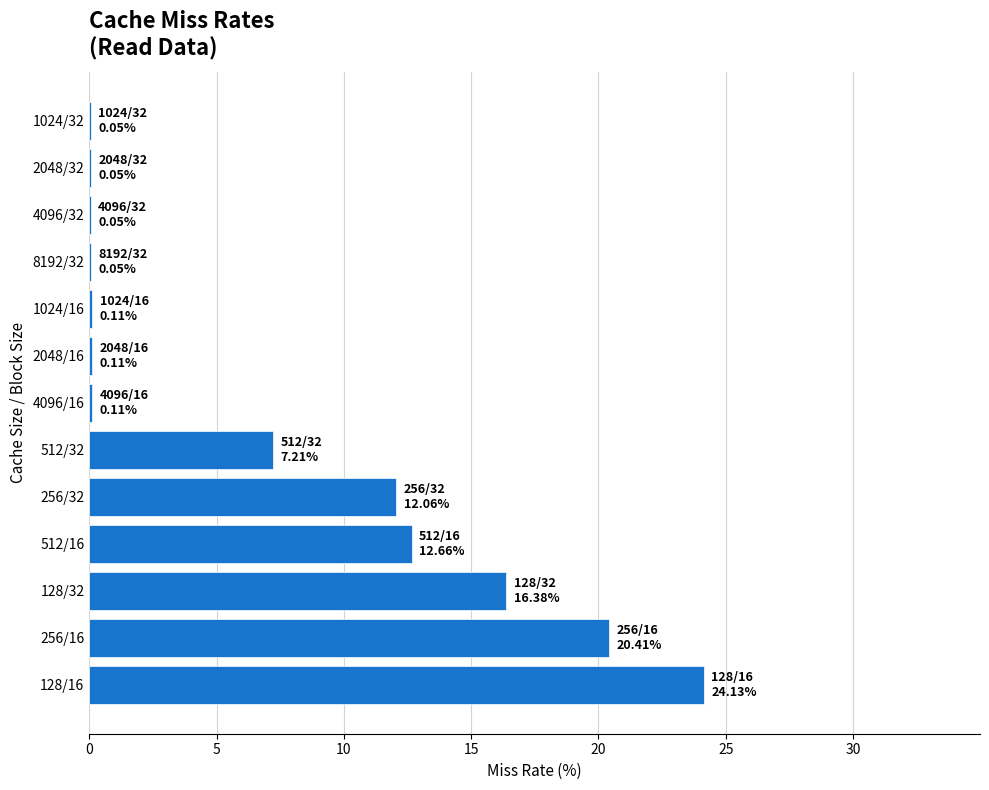

Which category has the highest value across all series?

128/16